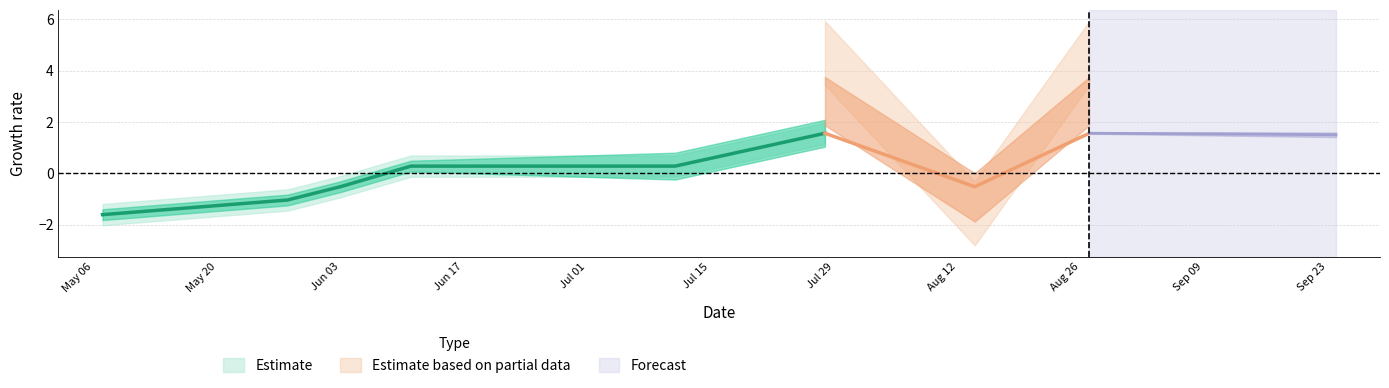

At which label does sum reach its peak?

2024-07-28